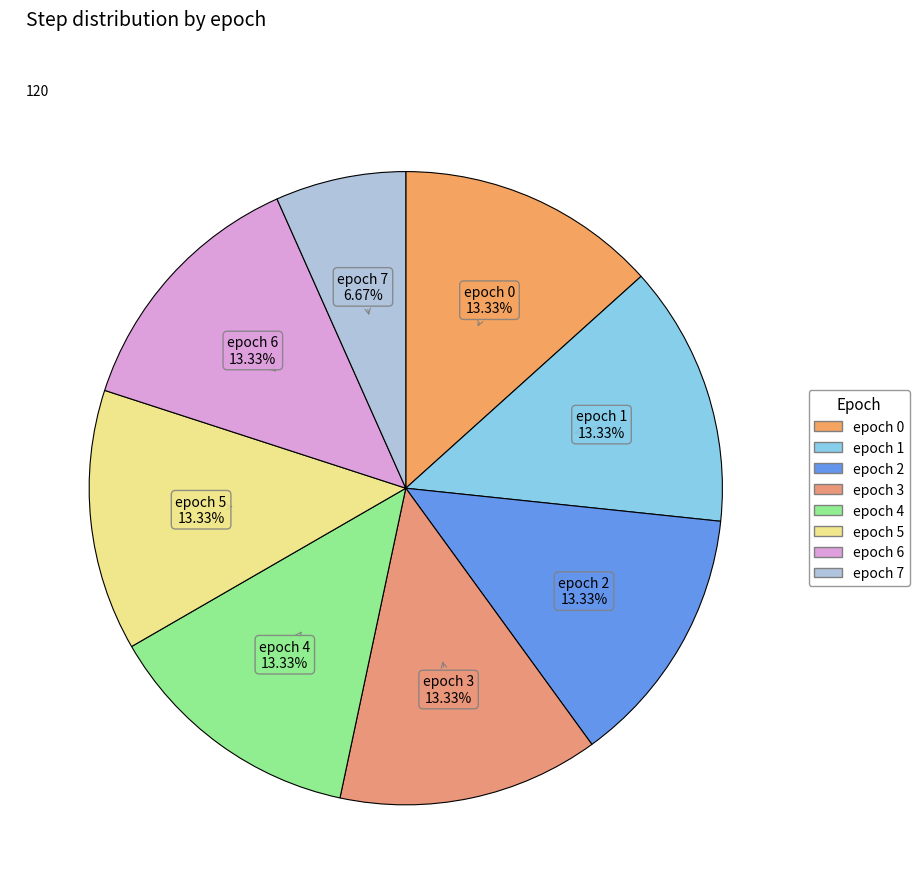

Count the number of slices in the pie.

8